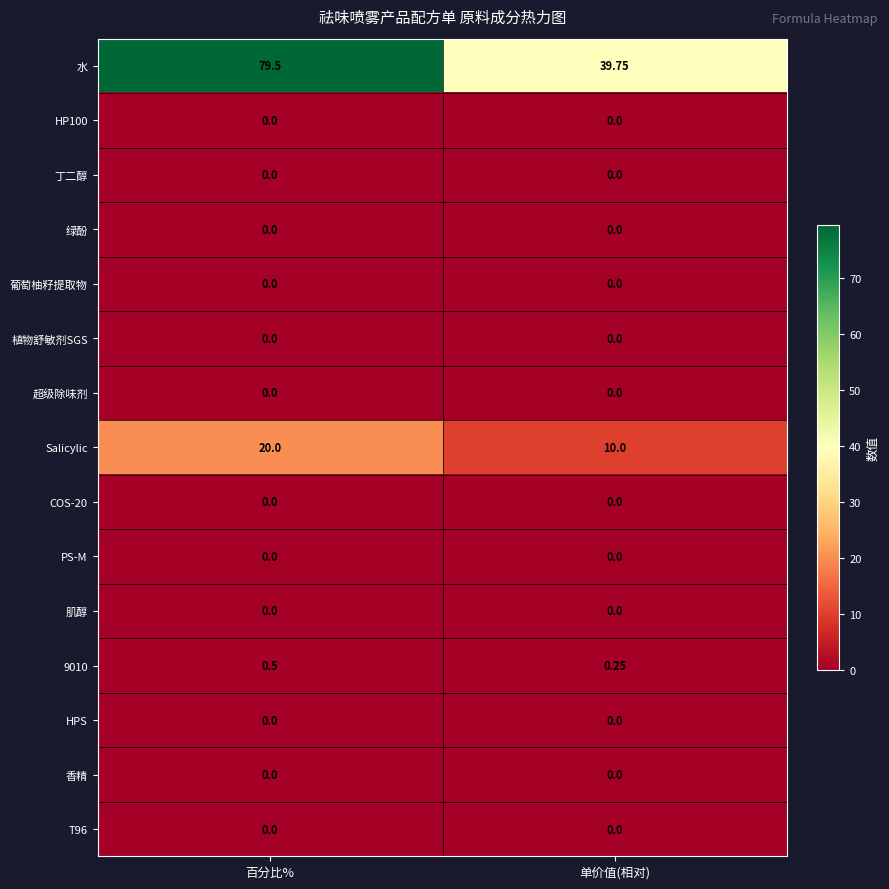

List the labels in order of 9010 value, smallest first.

单价值(相对), 百分比%